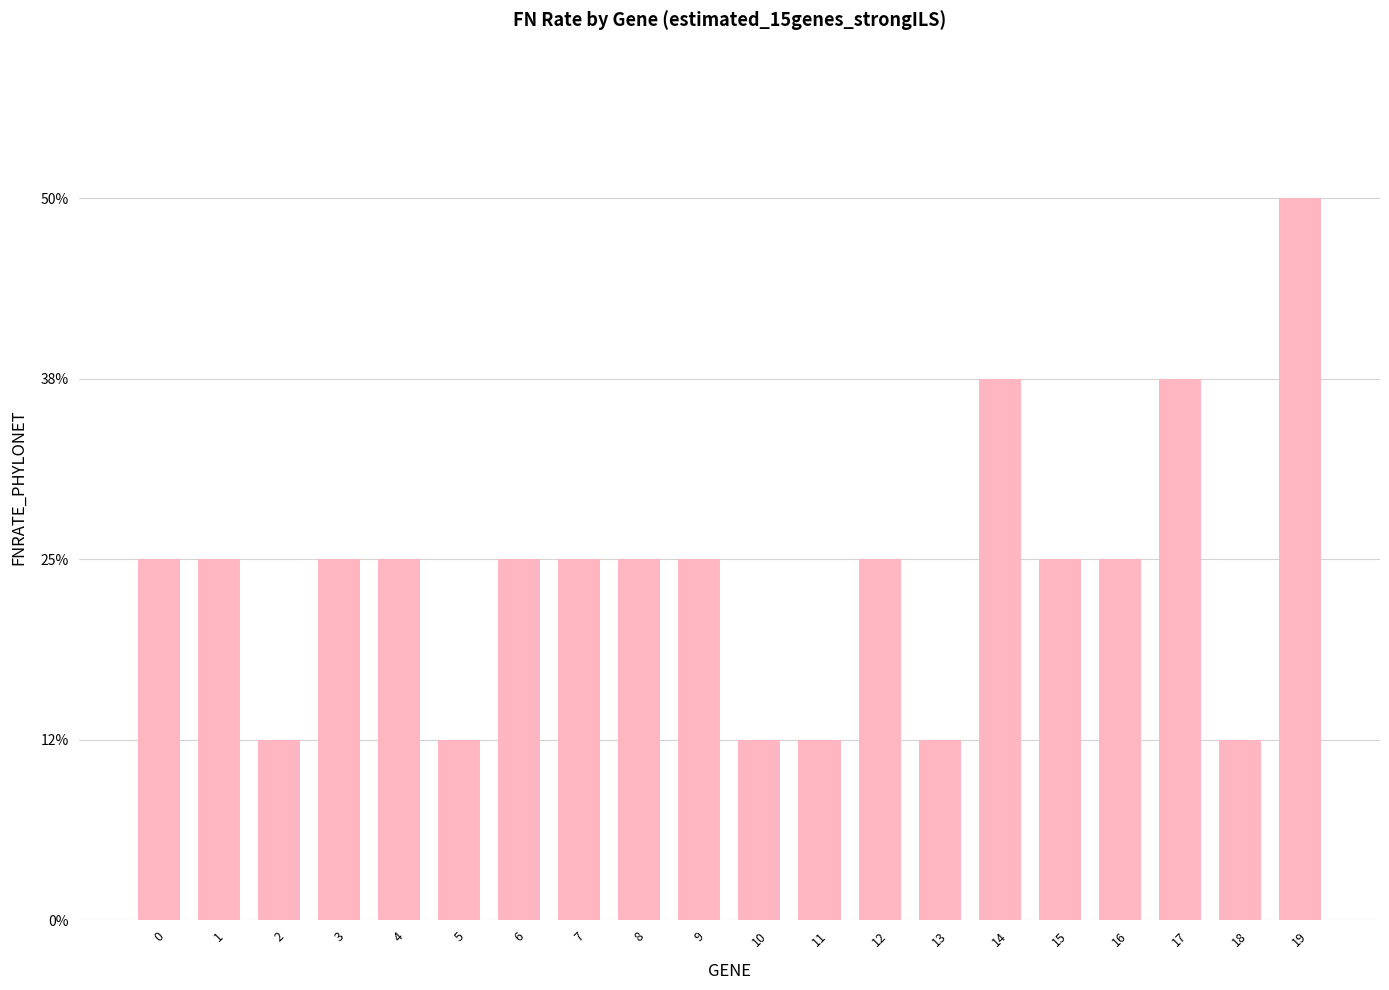

List the labels in order of value, largest first.

19, 14, 17, 0, 1, 3, 4, 6, 7, 8, 9, 12, 15, 16, 2, 5, 10, 11, 13, 18